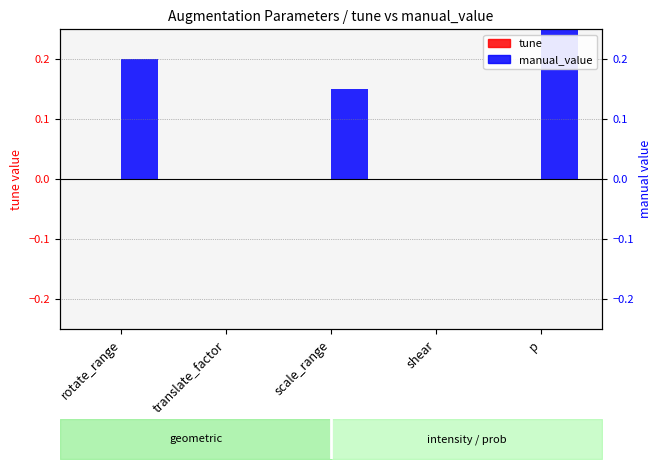

List the labels in order of tune value, largest first.

rotate_range, translate_factor, scale_range, shear, p